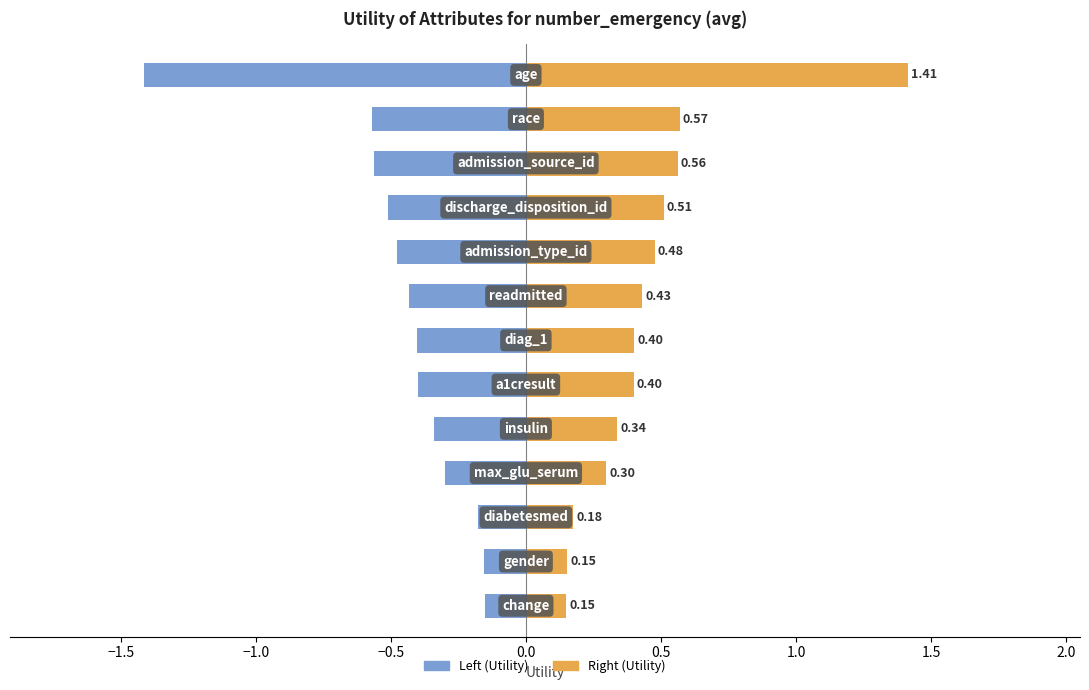

Are the bars horizontal?

Yes